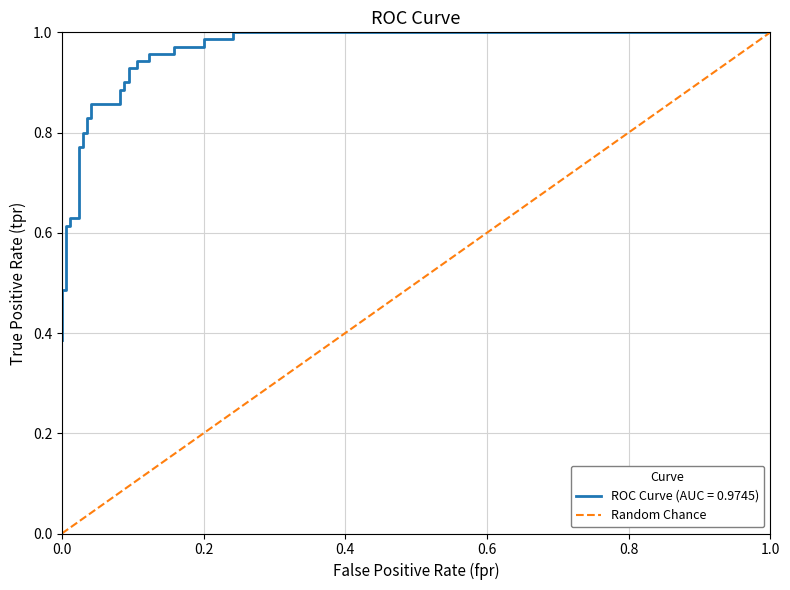

Rank the categories by value from highest to lowest.

1.0, 0.0